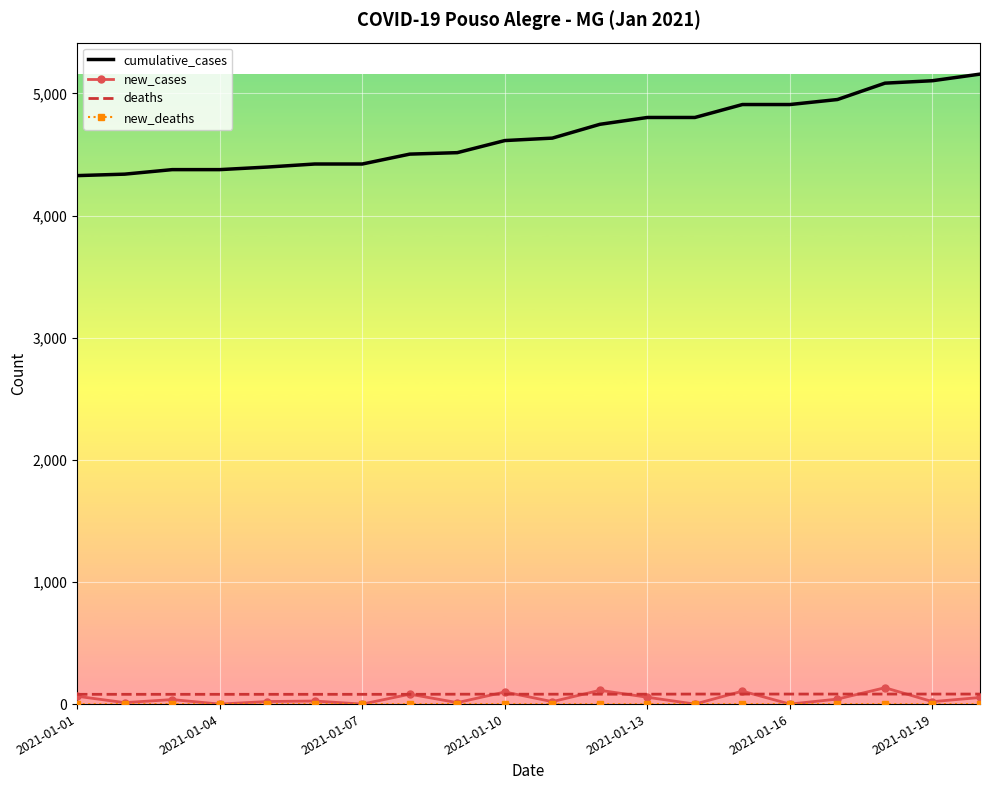

Which series has the largest range (max minus min)?

cumulative_cases